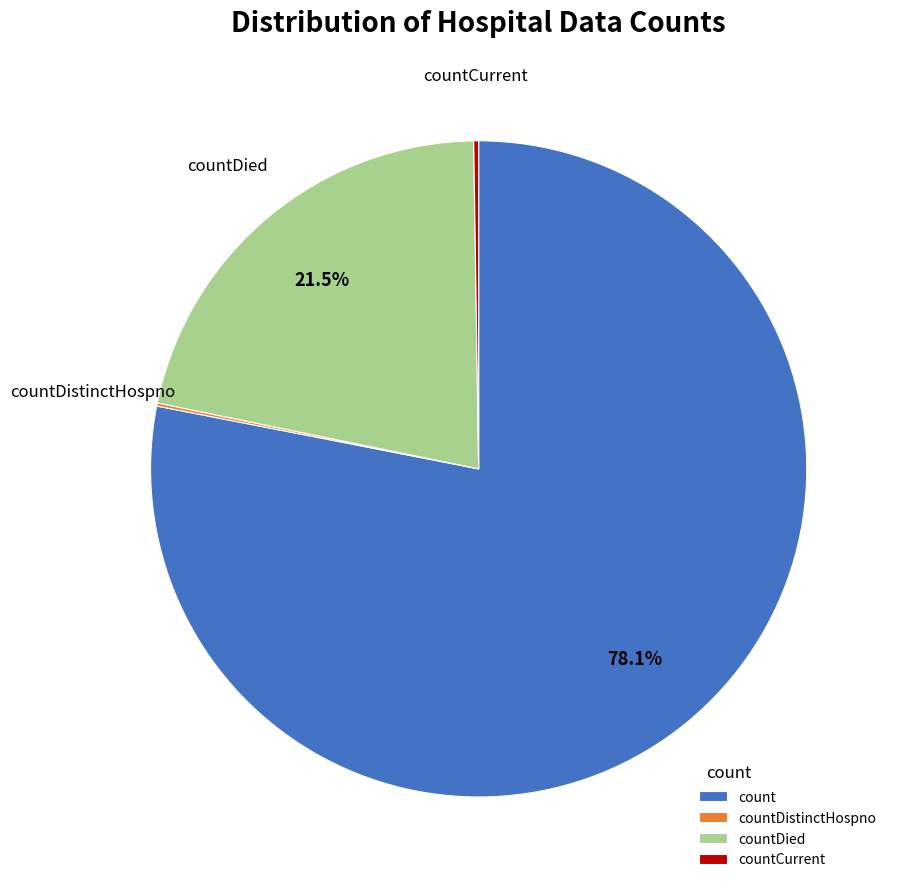

Is there any slice that represents more than half of the pie?

Yes